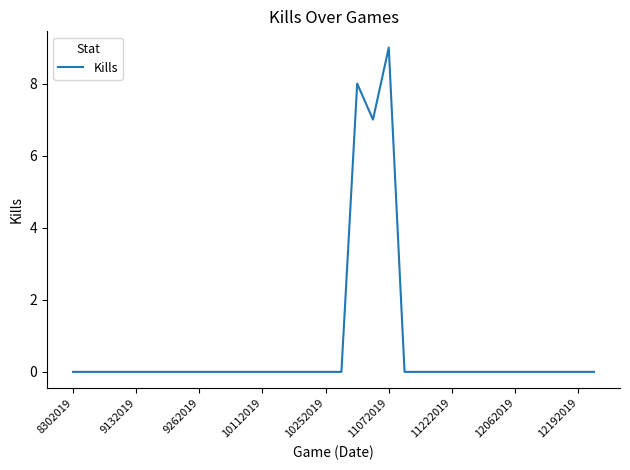

What is the greatest value displayed?

9